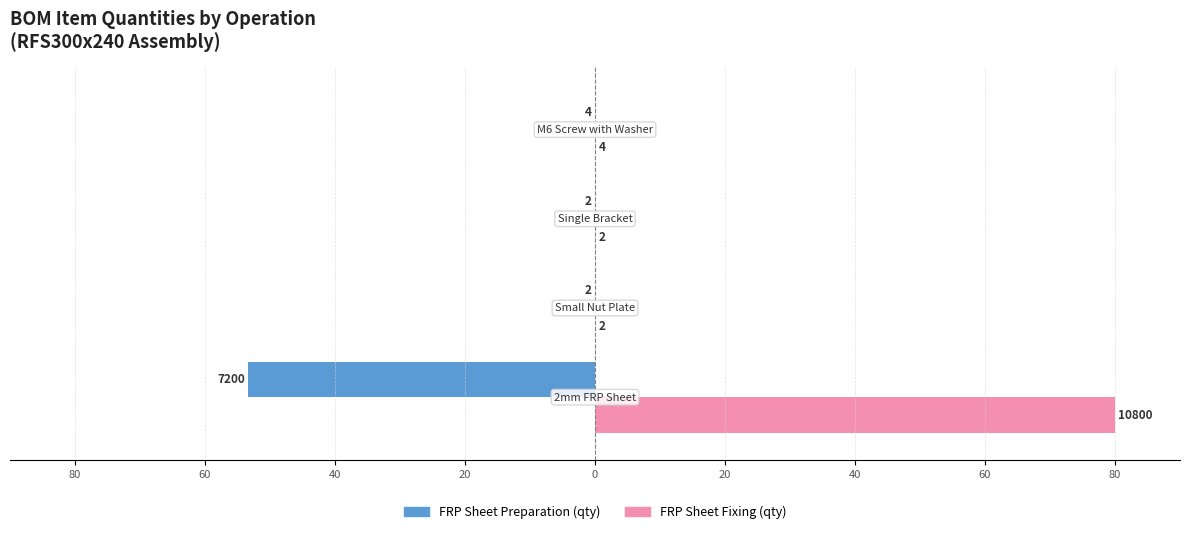

What are all the series names shown in the legend?

FRP Sheet Preparation (qty), FRP Sheet Fixing (qty)